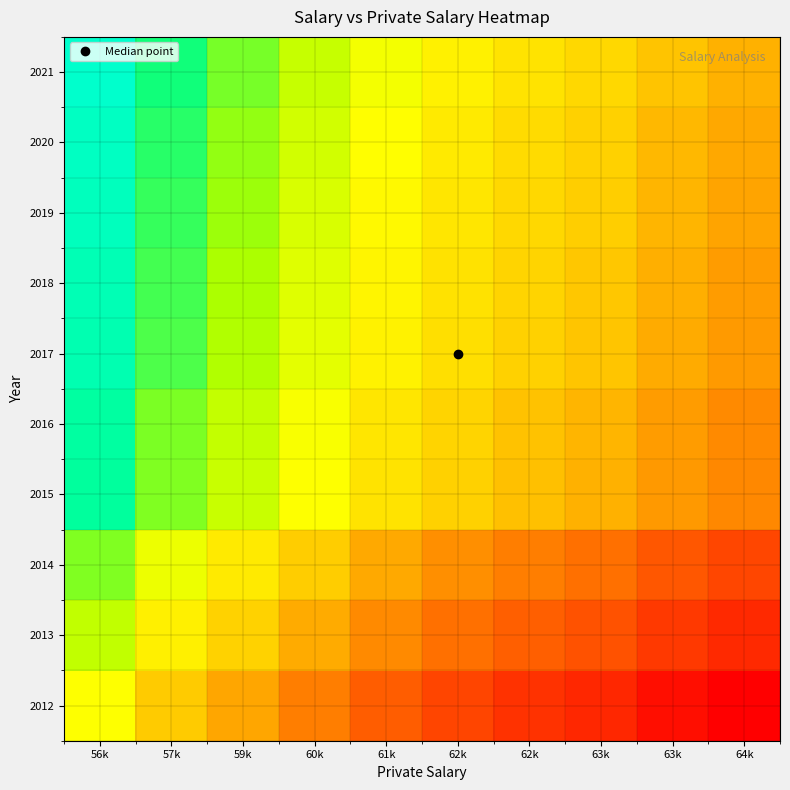

What is the smallest value displayed?

0.8